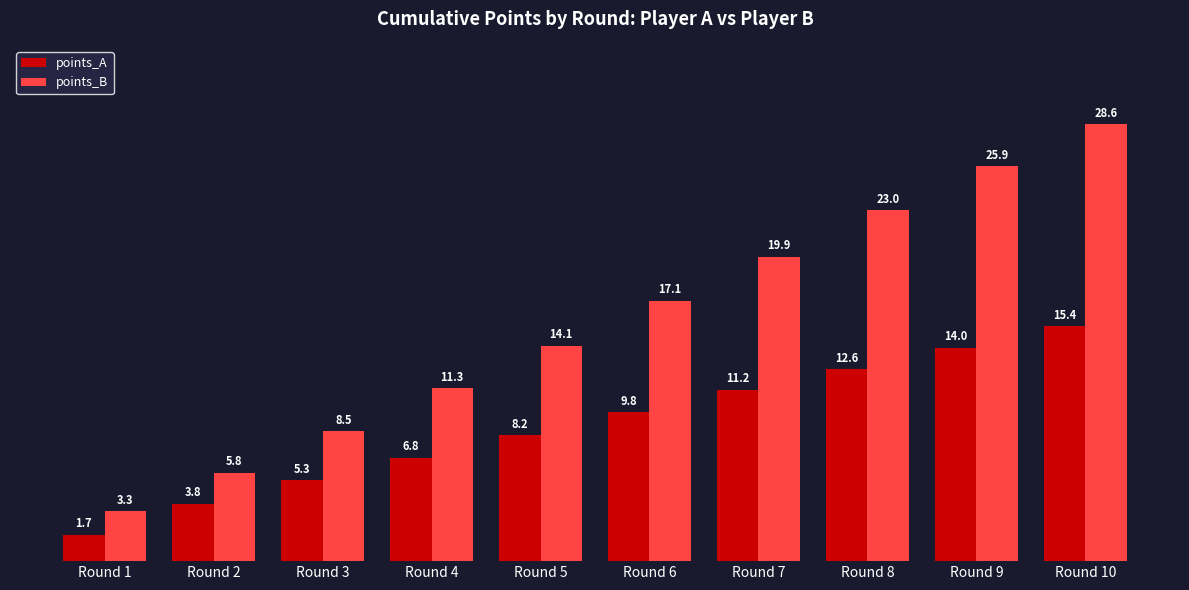

What is the difference between the second highest and minimum values in the points_A series?

12.3